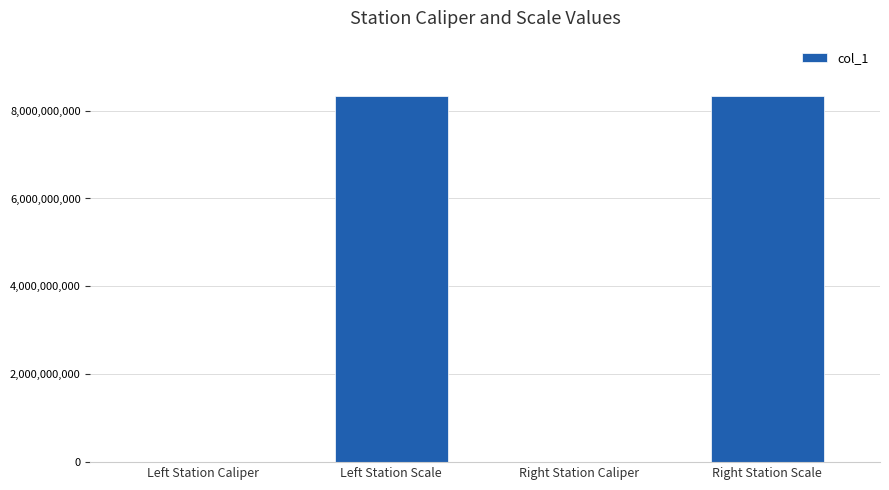

Where is the data nearest to the value 4170110514?

Right Station Caliper